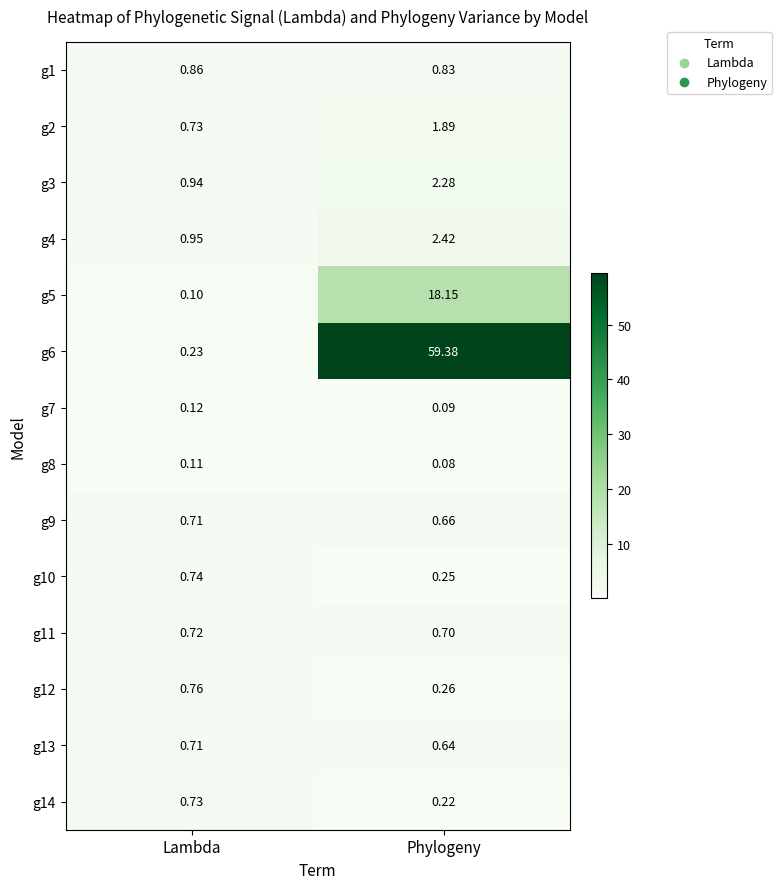

At which category does the chart reach its peak across all series?

Phylogeny